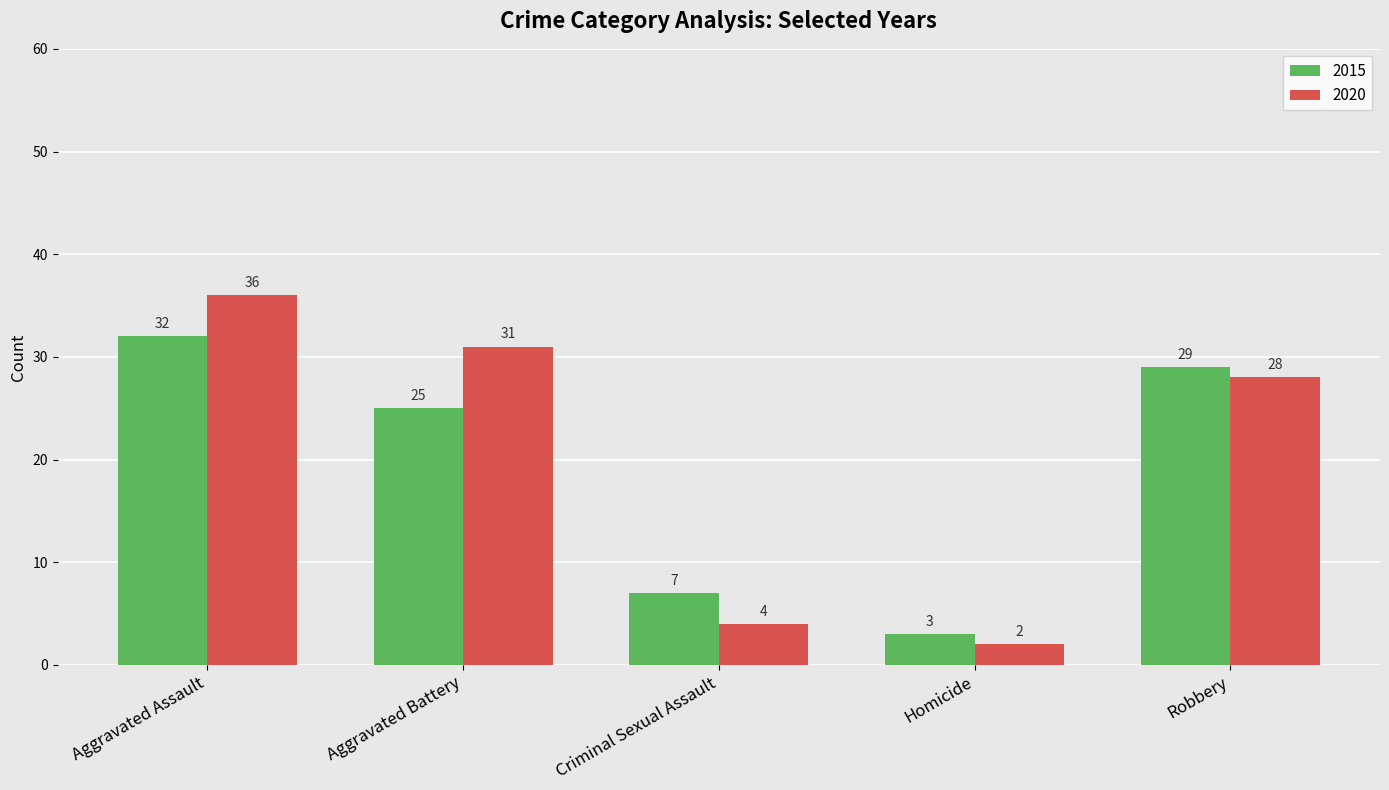

Count the number of categories in the chart.

5